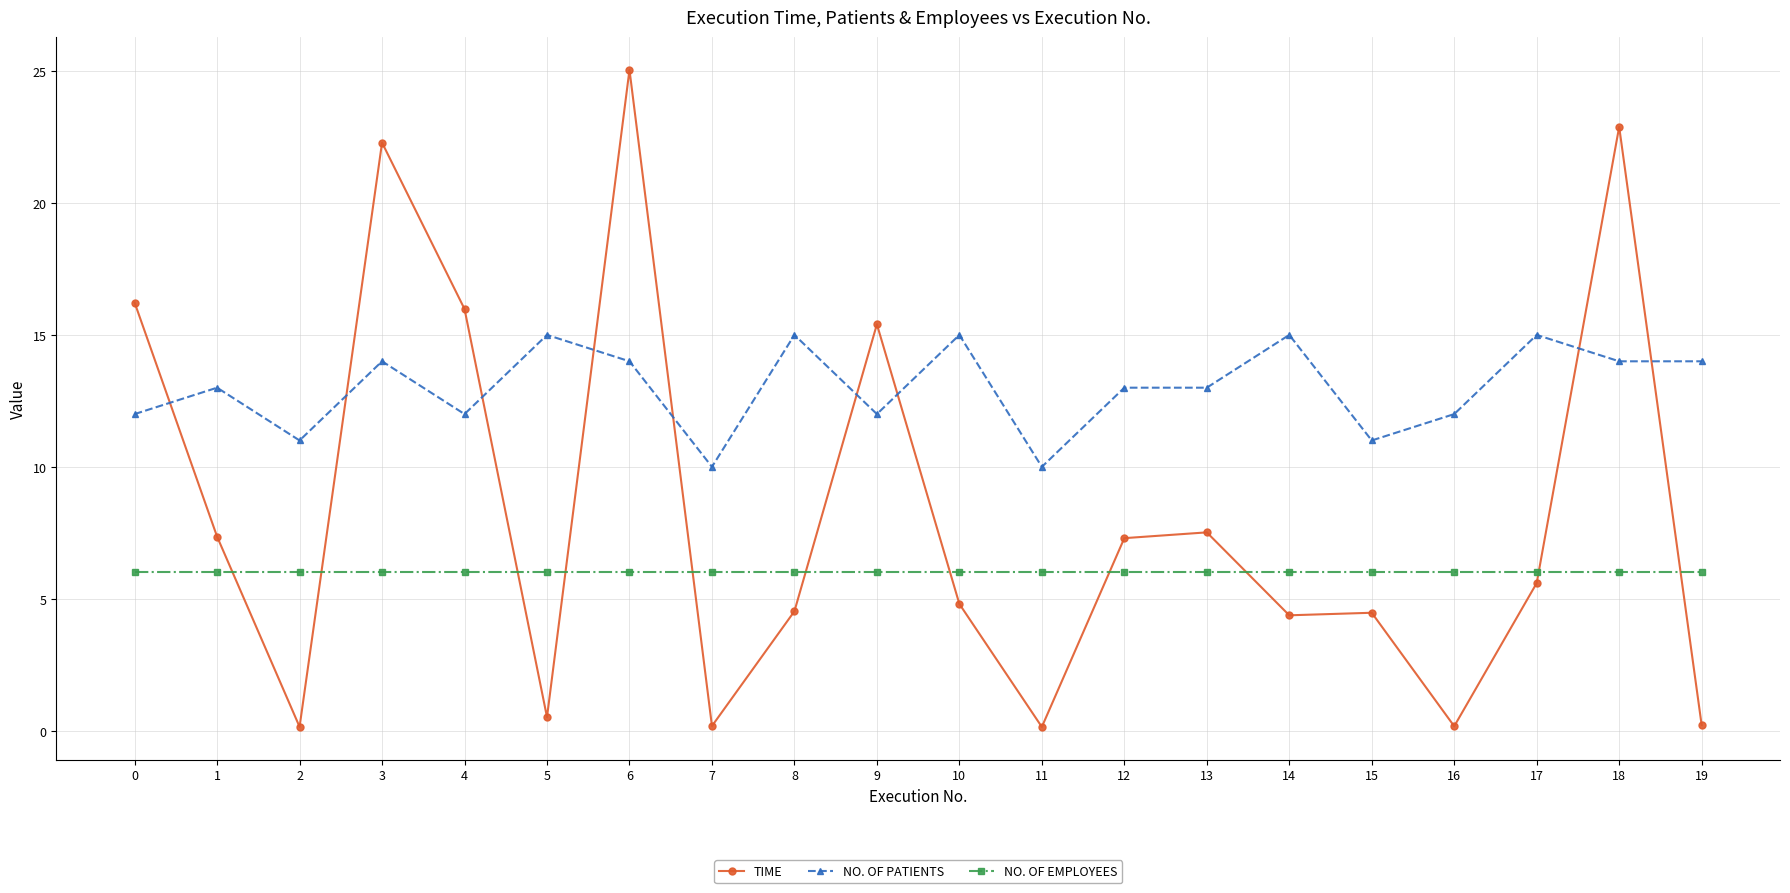

Which series has the widest spread of values?

TIME